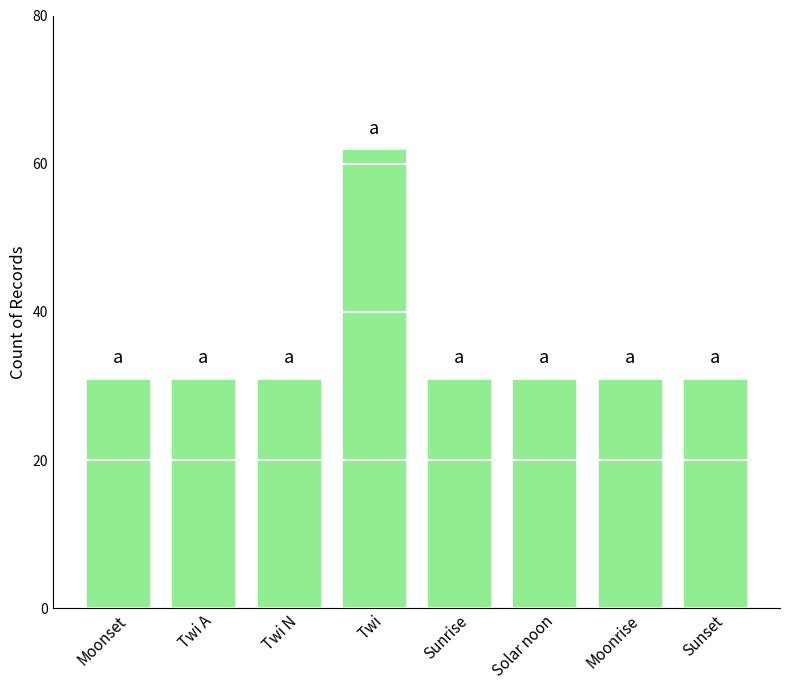

Reading left to right, transcribe all the data shown in this chart.

Moonset=31	Twi A=31	Twi N=31	Twi=62	Sunrise=31	Solar noon=31	Moonrise=31	Sunset=31